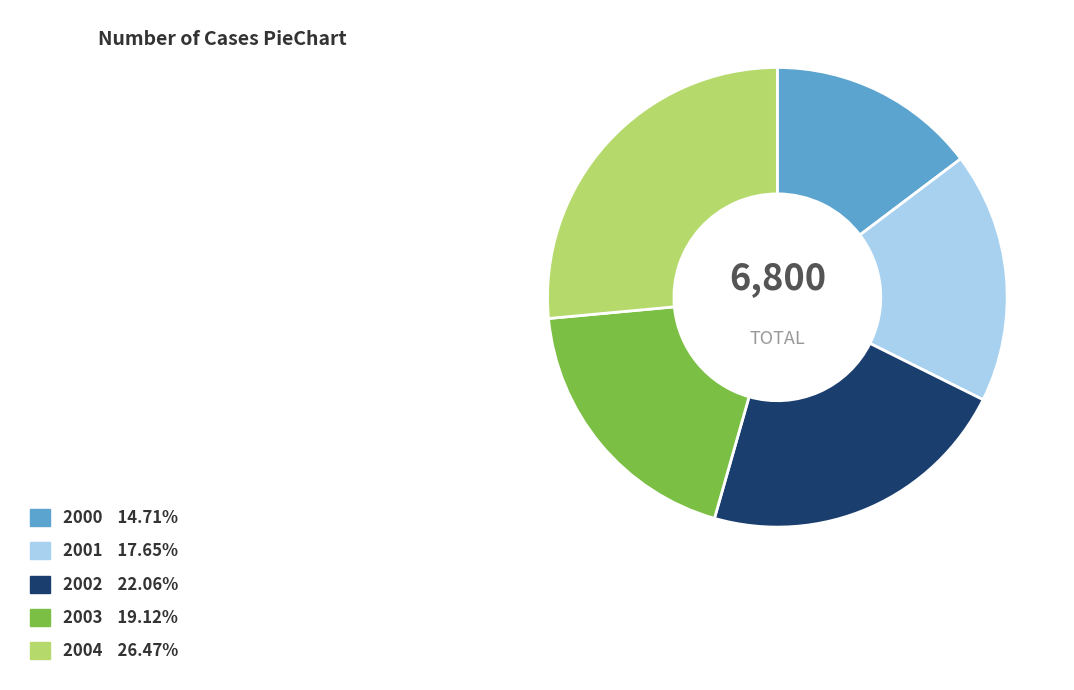

The 2000 slice represents 5% of the pie. True or false?

False